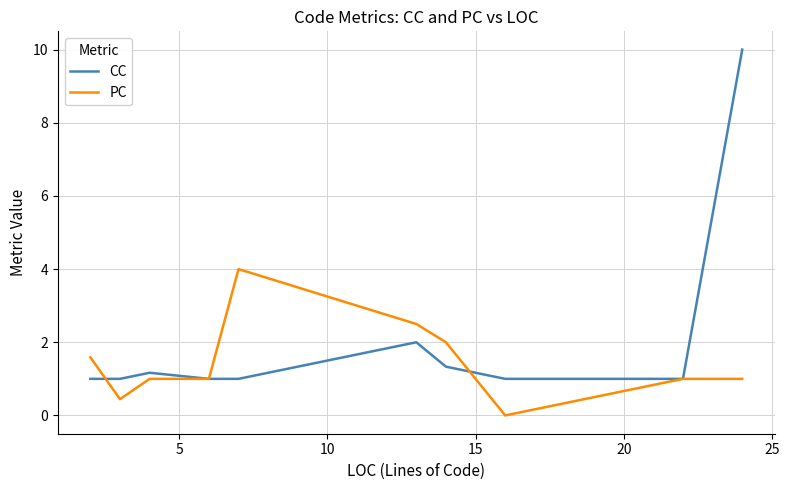

What are all the series names shown in the legend?

CC, PC